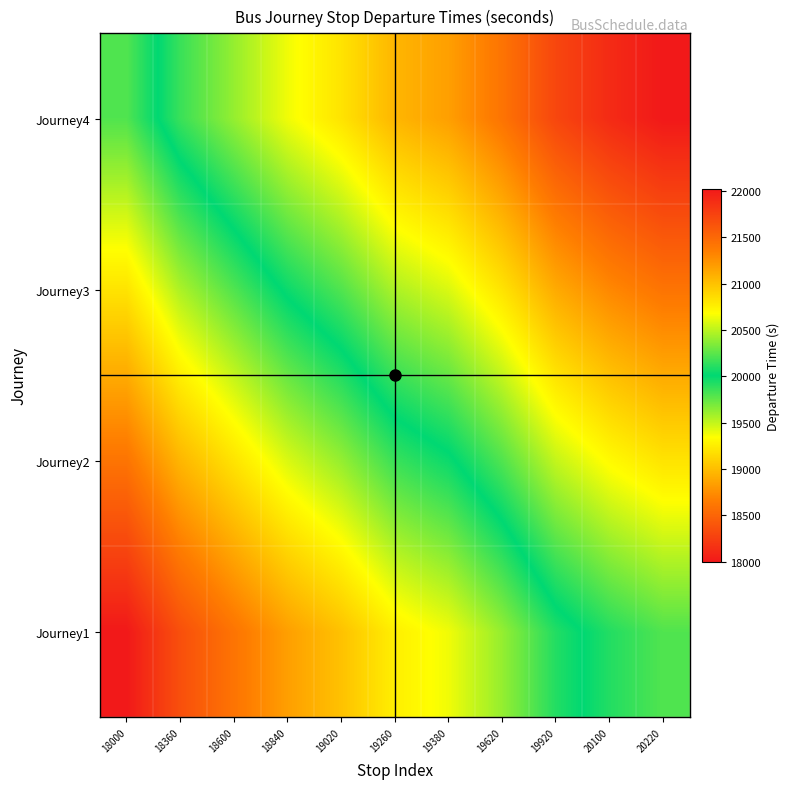

Reading left to right, extract all data points from this chart.

Journey1: 18000=18000	18360=18360	18600=18600	18840=18840	19020=19020	19260=19260	19380=19380	19620=19620	19920=19920	20100=20100	20220=20220
Journey2: 18000=18600	18360=18960	18600=19200	18840=19440	19020=19620	19260=19860	19380=19980	19620=20220	19920=20520	20100=20700	20220=20820
Journey3: 18000=19200	18360=19560	18600=19800	18840=20040	19020=20220	19260=20460	19380=20580	19620=20820	19920=21120	20100=21300	20220=21420
Journey4: 18000=19800	18360=20160	18600=20400	18840=20640	19020=20820	19260=21060	19380=21180	19620=21420	19920=21720	20100=21900	20220=22020